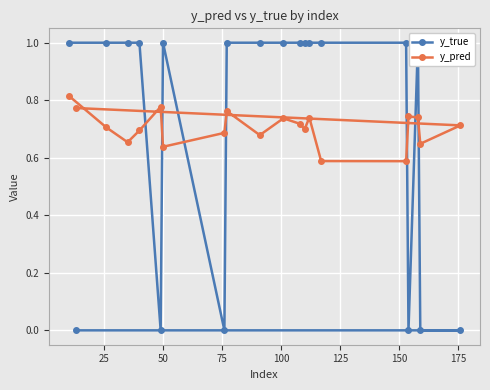

Count the y_pred values in the range 0 to 1.

20